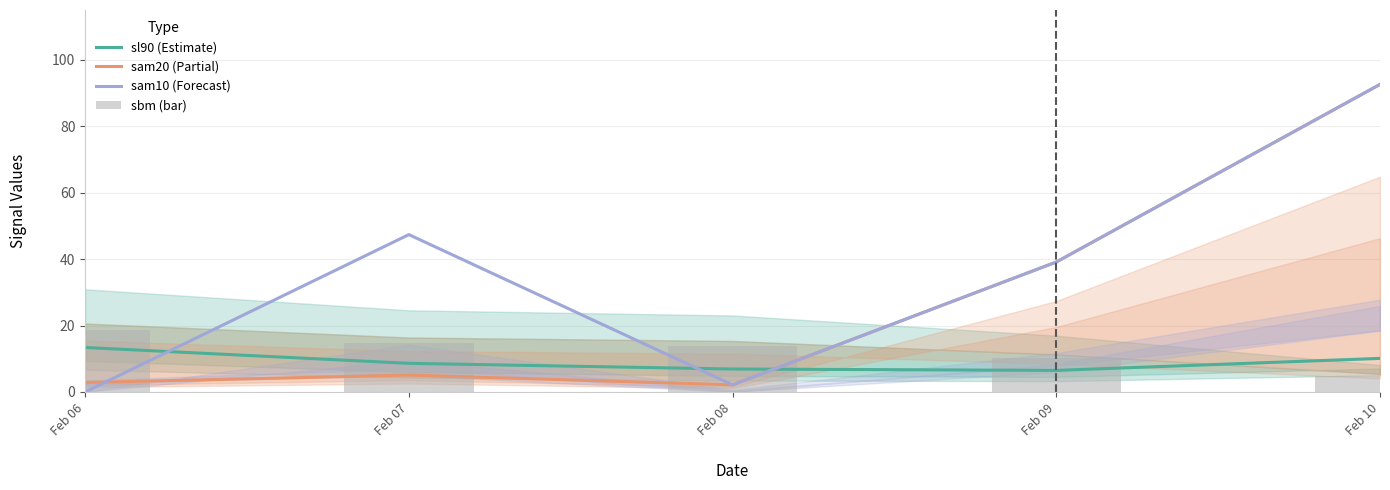

Which category has the highest value in the sl90 (Estimate) series?

Feb 06